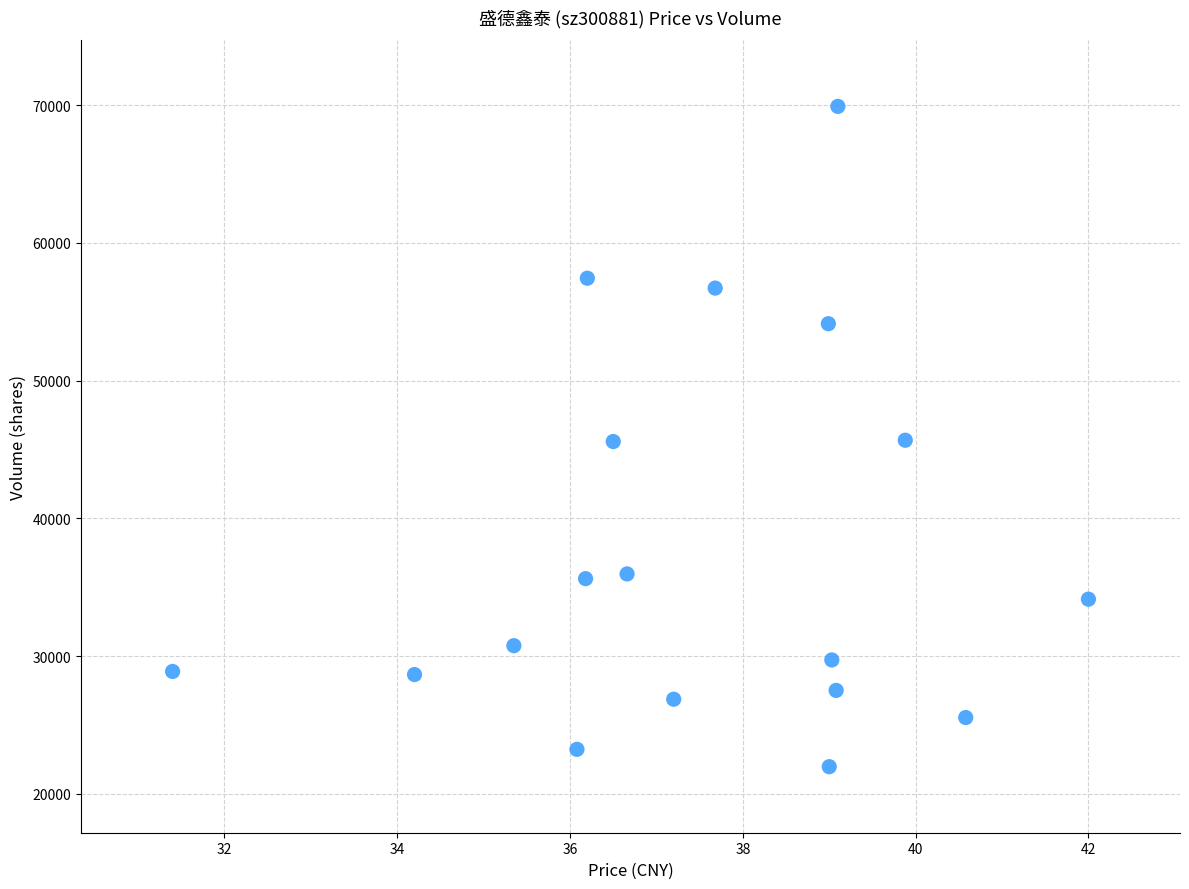

What is the range of Y values (max minus min)?

47936